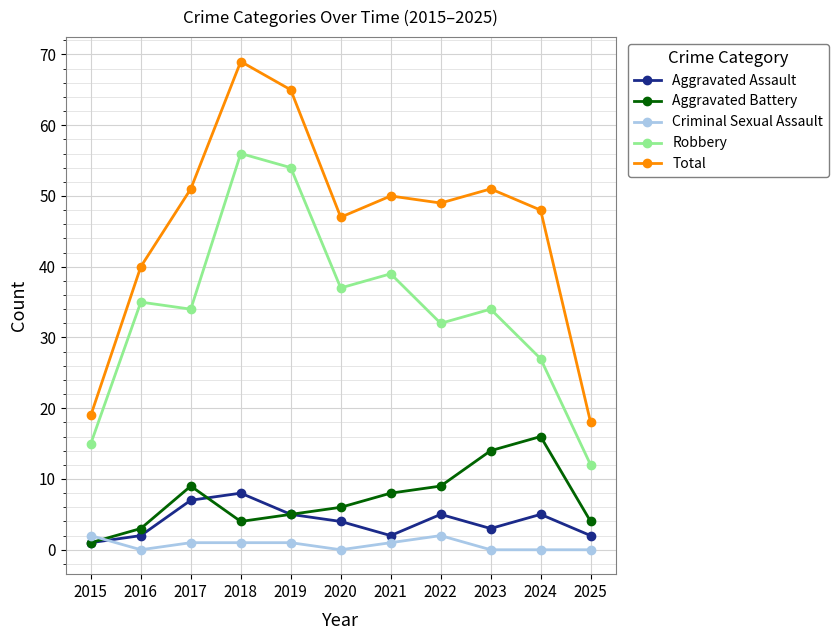

Reading left to right, what are all the values shown in this chart?

Aggravated Assault: 2015=1	2016=2	2017=7	2018=8	2019=5	2020=4	2021=2	2022=5	2023=3	2024=5	2025=2
Aggravated Battery: 2015=1	2016=3	2017=9	2018=4	2019=5	2020=6	2021=8	2022=9	2023=14	2024=16	2025=4
Criminal Sexual Assault: 2015=2	2016=0	2017=1	2018=1	2019=1	2020=0	2021=1	2022=2	2023=0	2024=0	2025=0
Robbery: 2015=15	2016=35	2017=34	2018=56	2019=54	2020=37	2021=39	2022=32	2023=34	2024=27	2025=12
Total: 2015=19	2016=40	2017=51	2018=69	2019=65	2020=47	2021=50	2022=49	2023=51	2024=48	2025=18